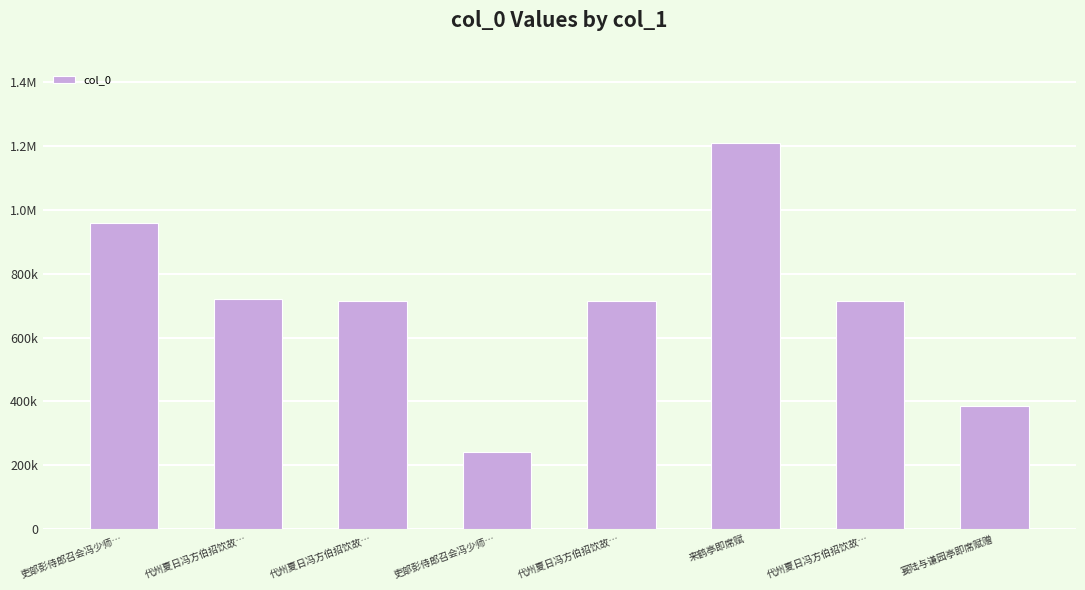

Are the bars grouped side by side (vs. stacked)?

No